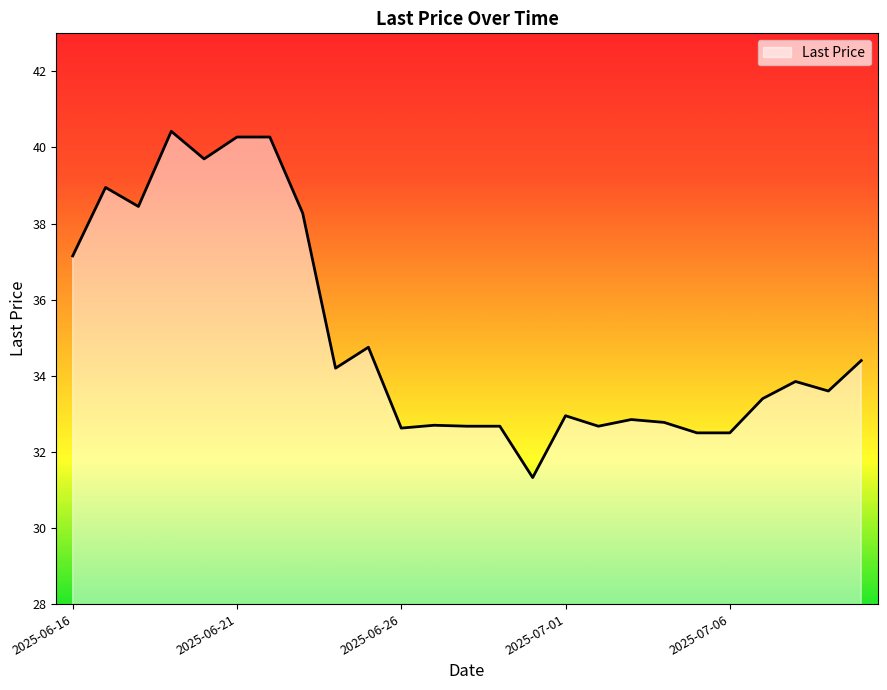

What is the smallest value displayed?

31.3